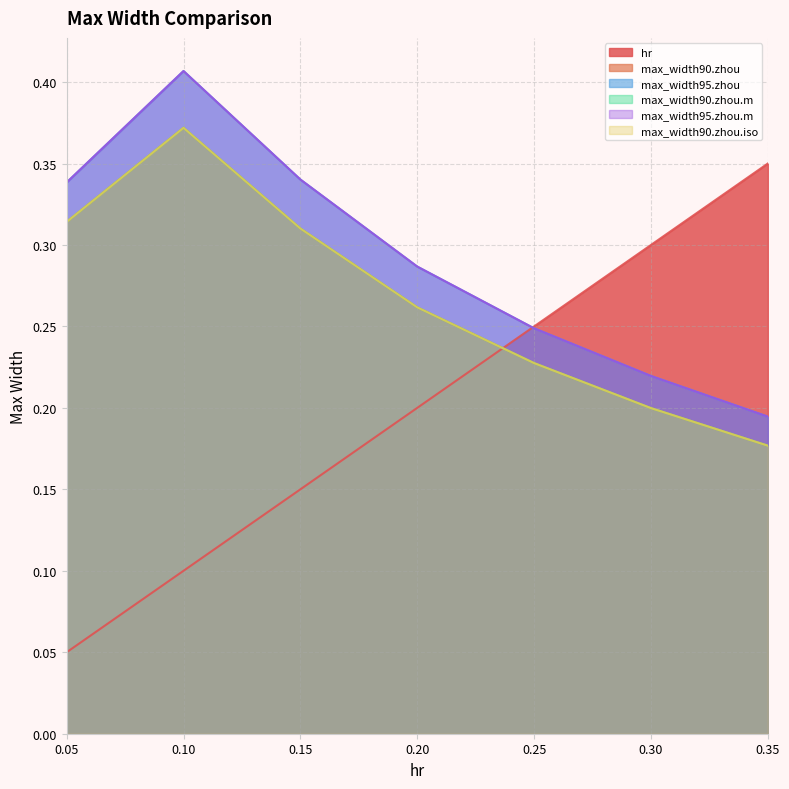

At which category is the sum across all series the highest?

0.1